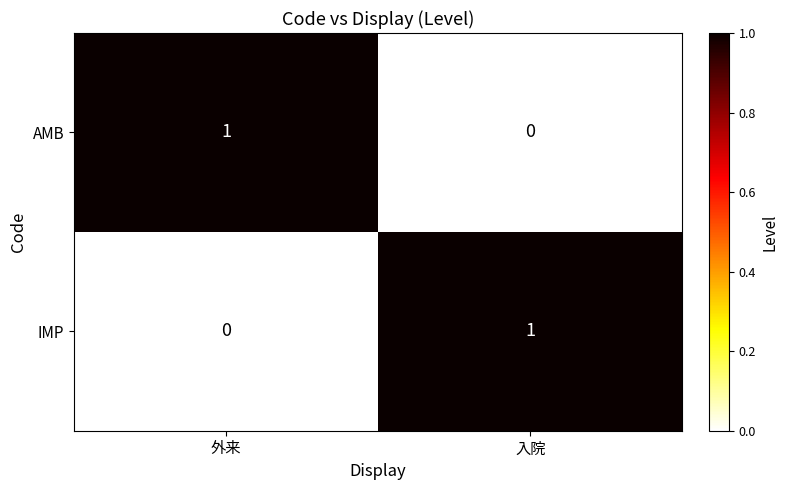

At which label does IMP reach its peak?

入院